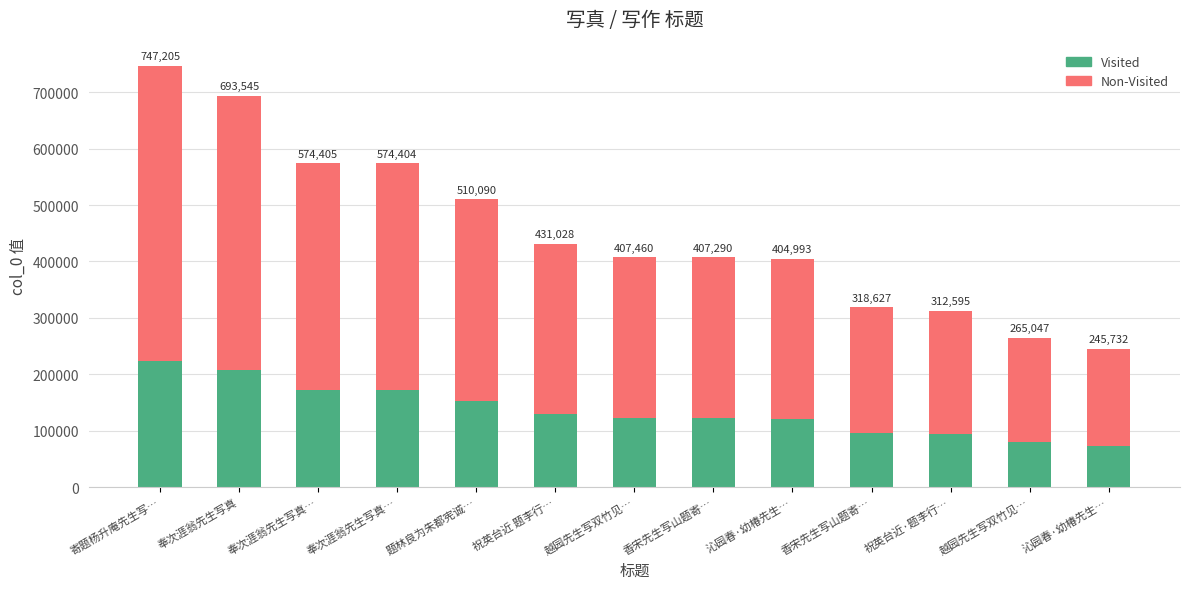

What is the label of the 10th bar from the left?

香宋先生写山题寄…